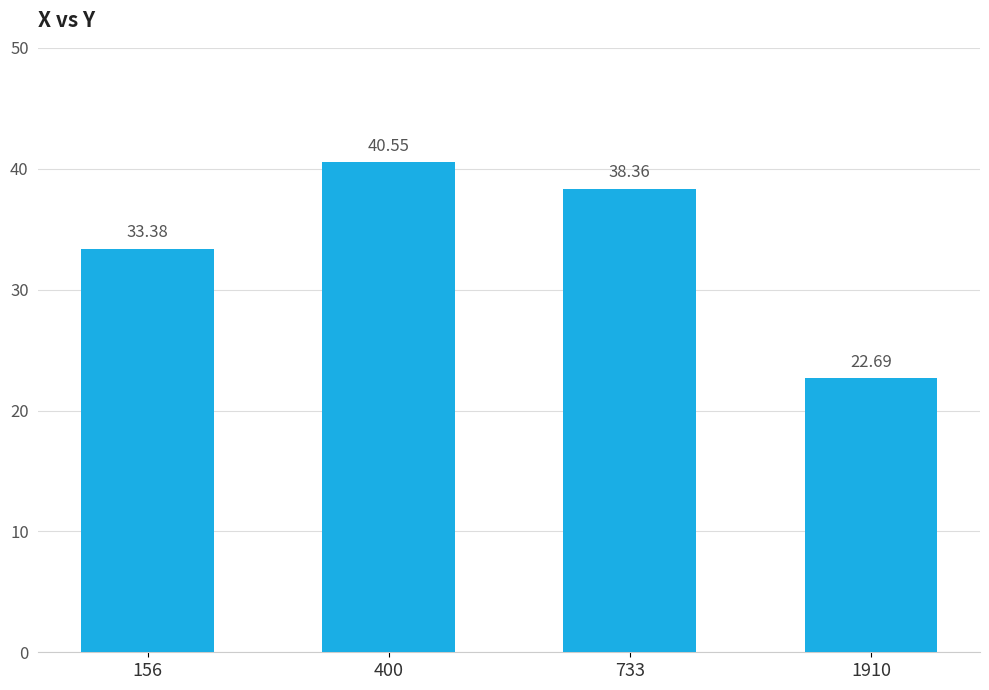

The value at 400 is 40.5. True or false?

True